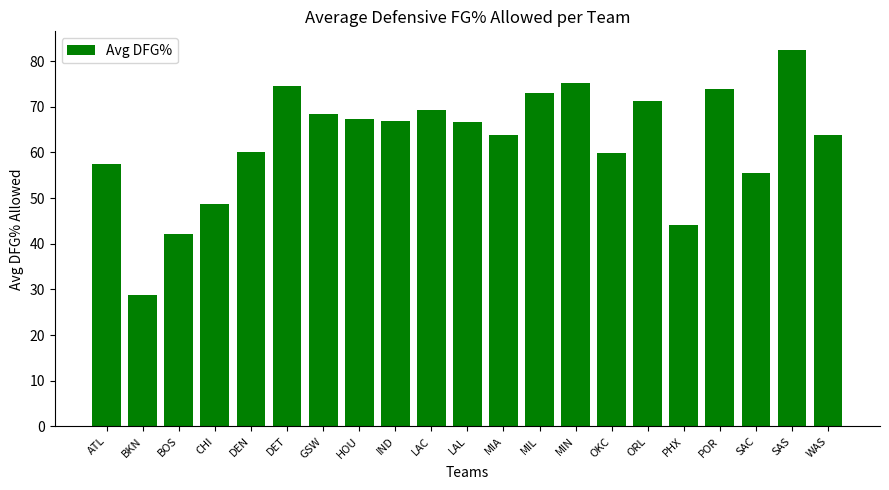

What is the minimum value shown in the chart?

28.8